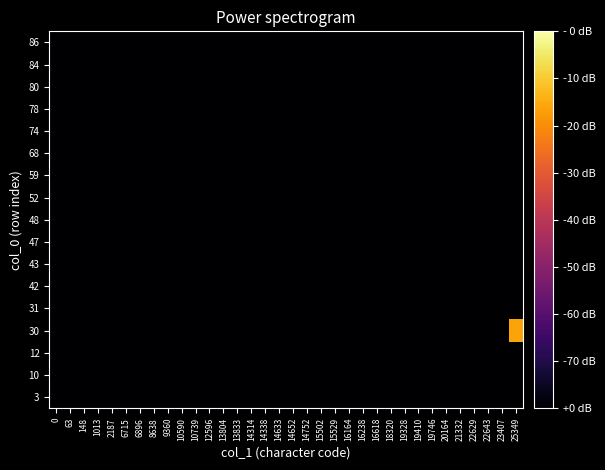

Reading left to right, transcribe all the data shown in this chart.

row_0: 0=0.0	63=0.0	148=0.0	1013=0.0	2187=0.0	6715=0.0	6896=0.0	8638=0.0	9360=0.0	10590=0.0	10739=0.0	12596=0.0	13804=0.0	13833=0.0	14314=0.0	14338=0.0	14633=0.0	14652=0.0	14752=0.0	15502=0.0	15529=0.0	16164=0.0	16238=0.0	16618=0.0	18320=0.0	19328=0.0	19410=0.0	19746=0.0	20164=0.0	21332=0.0	22629=0.0	22643=0.0	23407=0.0	25349=0.0
row_1: 0=0.0	63=0.0	148=0.0	1013=0.0	2187=0.0	6715=0.0	6896=0.0	8638=0.0	9360=0.0	10590=0.0	10739=0.0	12596=0.0	13804=0.0	13833=0.0	14314=0.0	14338=0.0	14633=0.0	14652=0.0	14752=0.0	15502=0.0	15529=0.0	16164=0.0	16238=0.0	16618=0.0	18320=0.0	19328=0.0	19410=0.0	19746=0.0	20164=0.0	21332=0.0	22629=0.0	22643=0.0	23407=0.0	25349=0.0
row_2: 0=0.0	63=0.0	148=0.0	1013=0.0	2187=0.0	6715=0.0	6896=0.0	8638=0.0	9360=0.0	10590=0.0	10739=0.0	12596=0.0	13804=0.0	13833=0.0	14314=0.0	14338=0.0	14633=0.0	14652=0.0	14752=0.0	15502=0.0	15529=0.0	16164=0.0	16238=0.0	16618=0.0	18320=0.0	19328=0.0	19410=0.0	19746=0.0	20164=0.0	21332=0.0	22629=0.0	22643=0.0	23407=0.0	25349=0.0
row_3: 0=0.0	63=0.0	148=0.0	1013=0.0	2187=0.0	6715=0.0	6896=0.0	8638=0.0	9360=0.0	10590=0.0	10739=0.0	12596=0.0	13804=0.0	13833=0.0	14314=0.0	14338=0.0	14633=0.0	14652=0.0	14752=0.0	15502=0.0	15529=0.0	16164=0.0	16238=0.0	16618=0.0	18320=0.0	19328=0.0	19410=0.0	19746=0.0	20164=0.0	21332=0.0	22629=0.0	22643=0.0	23407=0.0	25349=0.8
row_4: 0=0.0	63=0.0	148=0.0	1013=0.0	2187=0.0	6715=0.0	6896=0.0	8638=0.0	9360=0.0	10590=0.0	10739=0.0	12596=0.0	13804=0.0	13833=0.0	14314=0.0	14338=0.0	14633=0.0	14652=0.0	14752=0.0	15502=0.0	15529=0.0	16164=0.0	16238=0.0	16618=0.0	18320=0.0	19328=0.0	19410=0.0	19746=0.0	20164=0.0	21332=0.0	22629=0.0	22643=0.0	23407=0.0	25349=0.0
row_5: 0=0.0	63=0.0	148=0.0	1013=0.0	2187=0.0	6715=0.0	6896=0.0	8638=0.0	9360=0.0	10590=0.0	10739=0.0	12596=0.0	13804=0.0	13833=0.0	14314=0.0	14338=0.0	14633=0.0	14652=0.0	14752=0.0	15502=0.0	15529=0.0	16164=0.0	16238=0.0	16618=0.0	18320=0.0	19328=0.0	19410=0.0	19746=0.0	20164=0.0	21332=0.0	22629=0.0	22643=0.0	23407=0.0	25349=0.0
row_6: 0=0.0	63=0.0	148=0.0	1013=0.0	2187=0.0	6715=0.0	6896=0.0	8638=0.0	9360=0.0	10590=0.0	10739=0.0	12596=0.0	13804=0.0	13833=0.0	14314=0.0	14338=0.0	14633=0.0	14652=0.0	14752=0.0	15502=0.0	15529=0.0	16164=0.0	16238=0.0	16618=0.0	18320=0.0	19328=0.0	19410=0.0	19746=0.0	20164=0.0	21332=0.0	22629=0.0	22643=0.0	23407=0.0	25349=0.0
row_7: 0=0.0	63=0.0	148=0.0	1013=0.0	2187=0.0	6715=0.0	6896=0.0	8638=0.0	9360=0.0	10590=0.0	10739=0.0	12596=0.0	13804=0.0	13833=0.0	14314=0.0	14338=0.0	14633=0.0	14652=0.0	14752=0.0	15502=0.0	15529=0.0	16164=0.0	16238=0.0	16618=0.0	18320=0.0	19328=0.0	19410=0.0	19746=0.0	20164=0.0	21332=0.0	22629=0.0	22643=0.0	23407=0.0	25349=0.0
row_8: 0=0.0	63=0.0	148=0.0	1013=0.0	2187=0.0	6715=0.0	6896=0.0	8638=0.0	9360=0.0	10590=0.0	10739=0.0	12596=0.0	13804=0.0	13833=0.0	14314=0.0	14338=0.0	14633=0.0	14652=0.0	14752=0.0	15502=0.0	15529=0.0	16164=0.0	16238=0.0	16618=0.0	18320=0.0	19328=0.0	19410=0.0	19746=0.0	20164=0.0	21332=0.0	22629=0.0	22643=0.0	23407=0.0	25349=0.0
row_9: 0=0.0	63=0.0	148=0.0	1013=0.0	2187=0.0	6715=0.0	6896=0.0	8638=0.0	9360=0.0	10590=0.0	10739=0.0	12596=0.0	13804=0.0	13833=0.0	14314=0.0	14338=0.0	14633=0.0	14652=0.0	14752=0.0	15502=0.0	15529=0.0	16164=0.0	16238=0.0	16618=0.0	18320=0.0	19328=0.0	19410=0.0	19746=0.0	20164=0.0	21332=0.0	22629=0.0	22643=0.0	23407=0.0	25349=0.0
row_10: 0=0.0	63=0.0	148=0.0	1013=0.0	2187=0.0	6715=0.0	6896=0.0	8638=0.0	9360=0.0	10590=0.0	10739=0.0	12596=0.0	13804=0.0	13833=0.0	14314=0.0	14338=0.0	14633=0.0	14652=0.0	14752=0.0	15502=0.0	15529=0.0	16164=0.0	16238=0.0	16618=0.0	18320=0.0	19328=0.0	19410=0.0	19746=0.0	20164=0.0	21332=0.0	22629=0.0	22643=0.0	23407=0.0	25349=0.0
row_11: 0=0.0	63=0.0	148=0.0	1013=0.0	2187=0.0	6715=0.0	6896=0.0	8638=0.0	9360=0.0	10590=0.0	10739=0.0	12596=0.0	13804=0.0	13833=0.0	14314=0.0	14338=0.0	14633=0.0	14652=0.0	14752=0.0	15502=0.0	15529=0.0	16164=0.0	16238=0.0	16618=0.0	18320=0.0	19328=0.0	19410=0.0	19746=0.0	20164=0.0	21332=0.0	22629=0.0	22643=0.0	23407=0.0	25349=0.0
row_12: 0=0.0	63=0.0	148=0.0	1013=0.0	2187=0.0	6715=0.0	6896=0.0	8638=0.0	9360=0.0	10590=0.0	10739=0.0	12596=0.0	13804=0.0	13833=0.0	14314=0.0	14338=0.0	14633=0.0	14652=0.0	14752=0.0	15502=0.0	15529=0.0	16164=0.0	16238=0.0	16618=0.0	18320=0.0	19328=0.0	19410=0.0	19746=0.0	20164=0.0	21332=0.0	22629=0.0	22643=0.0	23407=0.0	25349=0.0
row_13: 0=0.0	63=0.0	148=0.0	1013=0.0	2187=0.0	6715=0.0	6896=0.0	8638=0.0	9360=0.0	10590=0.0	10739=0.0	12596=0.0	13804=0.0	13833=0.0	14314=0.0	14338=0.0	14633=0.0	14652=0.0	14752=0.0	15502=0.0	15529=0.0	16164=0.0	16238=0.0	16618=0.0	18320=0.0	19328=0.0	19410=0.0	19746=0.0	20164=0.0	21332=0.0	22629=0.0	22643=0.0	23407=0.0	25349=0.0
row_14: 0=0.0	63=0.0	148=0.0	1013=0.0	2187=0.0	6715=0.0	6896=0.0	8638=0.0	9360=0.0	10590=0.0	10739=0.0	12596=0.0	13804=0.0	13833=0.0	14314=0.0	14338=0.0	14633=0.0	14652=0.0	14752=0.0	15502=0.0	15529=0.0	16164=0.0	16238=0.0	16618=0.0	18320=0.0	19328=0.0	19410=0.0	19746=0.0	20164=0.0	21332=0.0	22629=0.0	22643=0.0	23407=0.0	25349=0.0
row_15: 0=0.0	63=0.0	148=0.0	1013=0.0	2187=0.0	6715=0.0	6896=0.0	8638=0.0	9360=0.0	10590=0.0	10739=0.0	12596=0.0	13804=0.0	13833=0.0	14314=0.0	14338=0.0	14633=0.0	14652=0.0	14752=0.0	15502=0.0	15529=0.0	16164=0.0	16238=0.0	16618=0.0	18320=0.0	19328=0.0	19410=0.0	19746=0.0	20164=0.0	21332=0.0	22629=0.0	22643=0.0	23407=0.0	25349=0.0
row_16: 0=0.0	63=0.0	148=0.0	1013=0.0	2187=0.0	6715=0.0	6896=0.0	8638=0.0	9360=0.0	10590=0.0	10739=0.0	12596=0.0	13804=0.0	13833=0.0	14314=0.0	14338=0.0	14633=0.0	14652=0.0	14752=0.0	15502=0.0	15529=0.0	16164=0.0	16238=0.0	16618=0.0	18320=0.0	19328=0.0	19410=0.0	19746=0.0	20164=0.0	21332=0.0	22629=0.0	22643=0.0	23407=0.0	25349=0.0